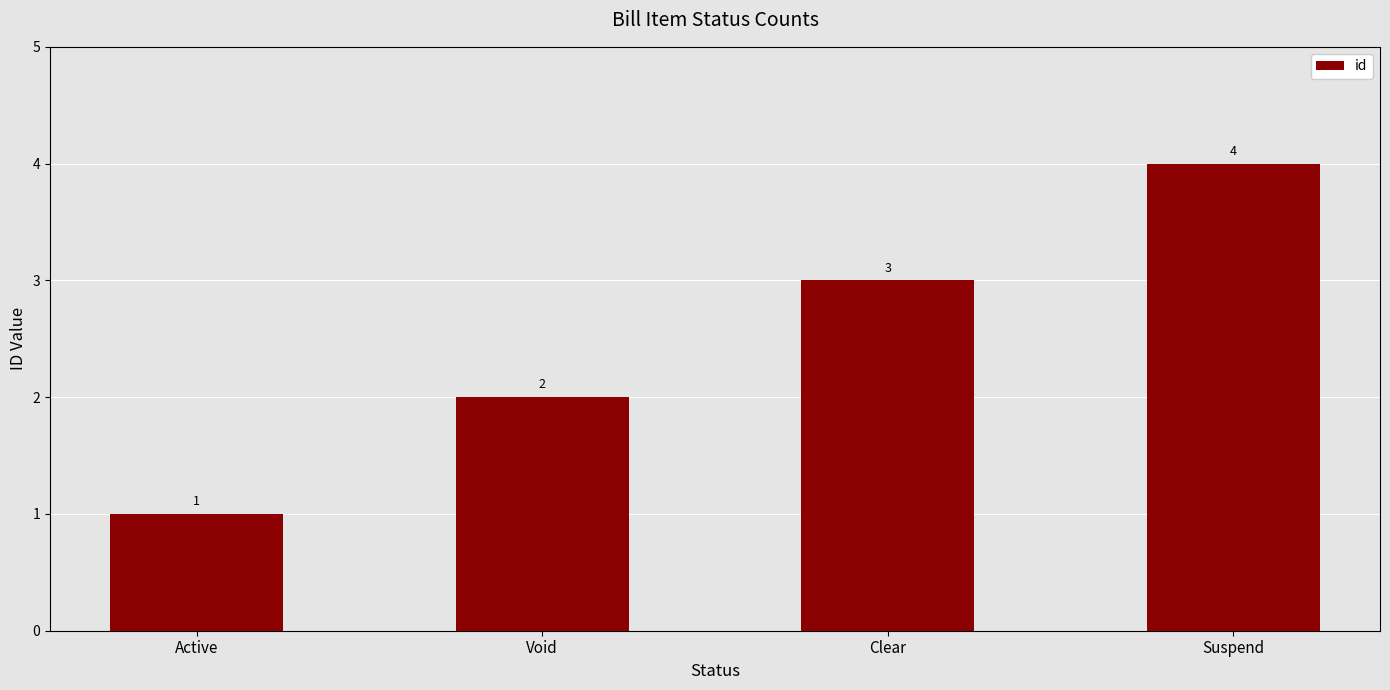

What is the difference between the second highest and minimum values?

2